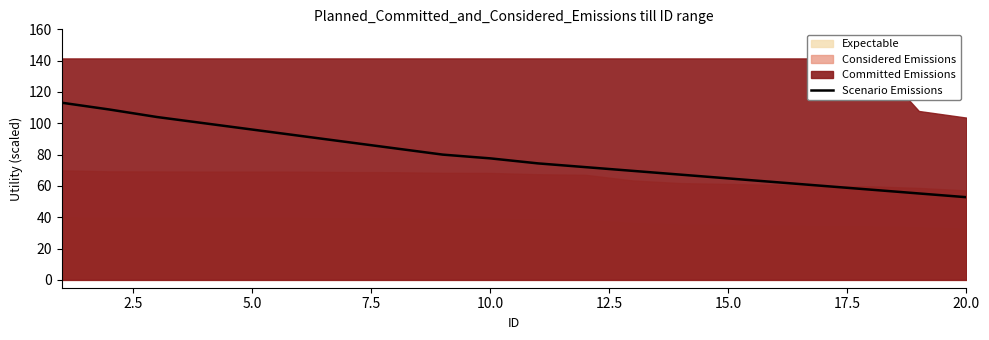

How many data points does each series have?

20